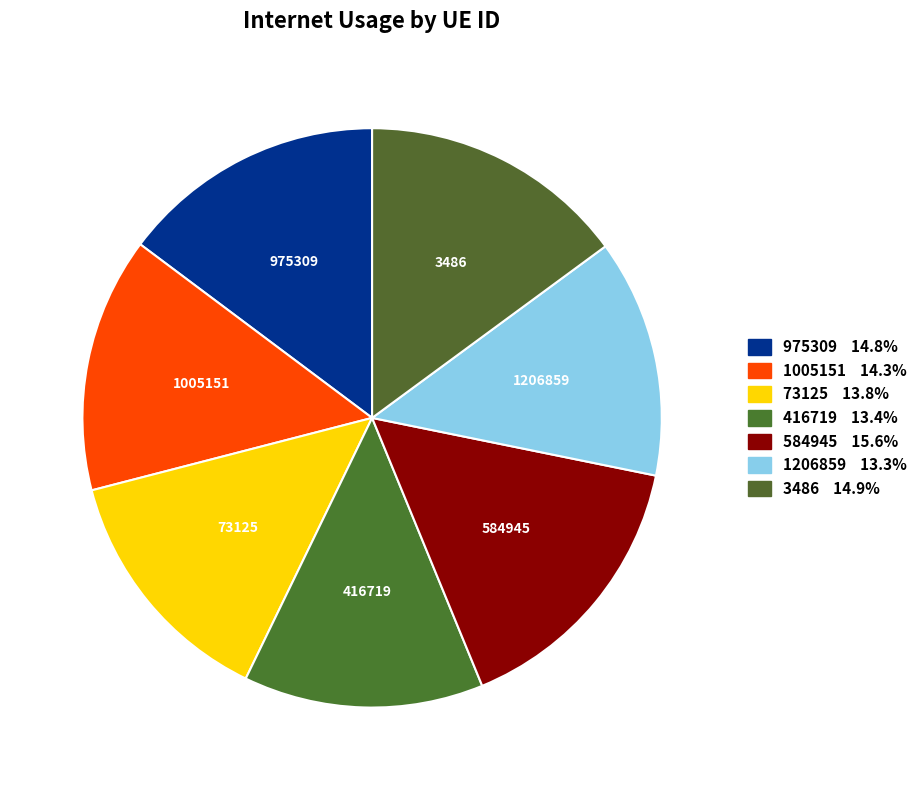

What is the largest slice in the pie chart?

584945